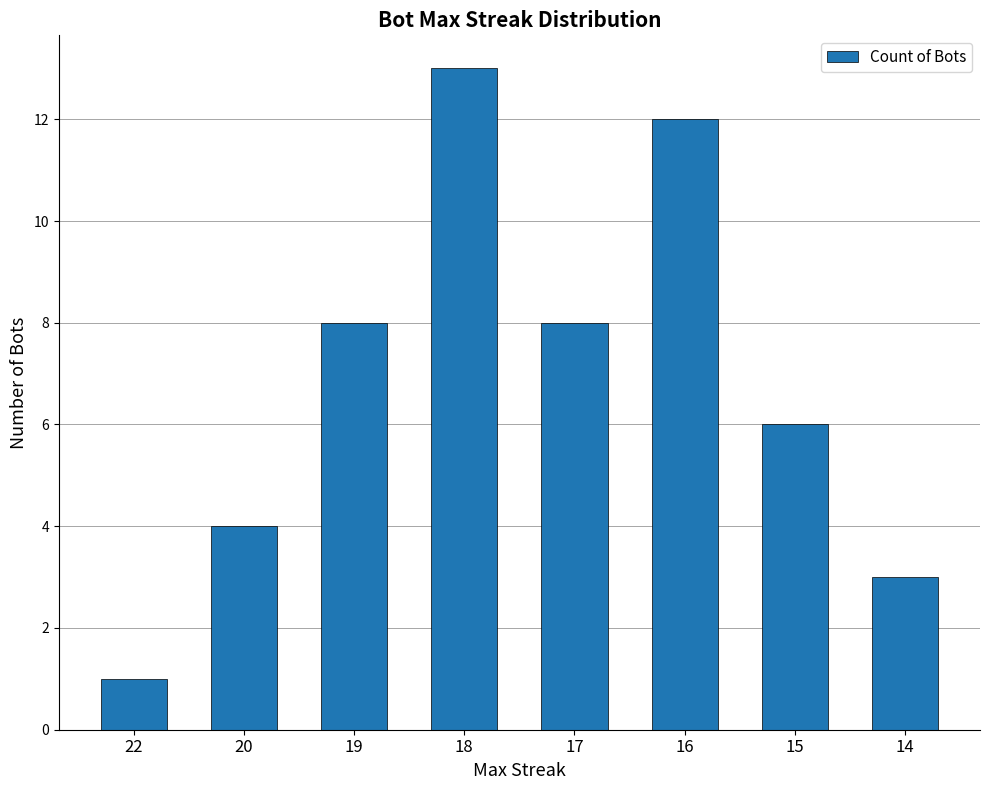

What is the change in value from 22 to 17?

+7